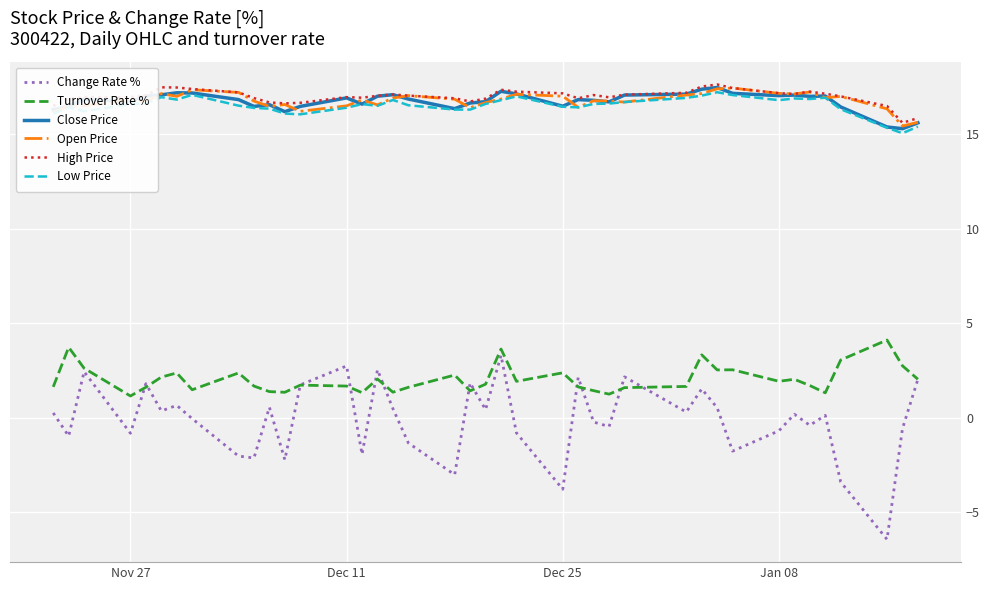

How many lines are shown in the chart?

6